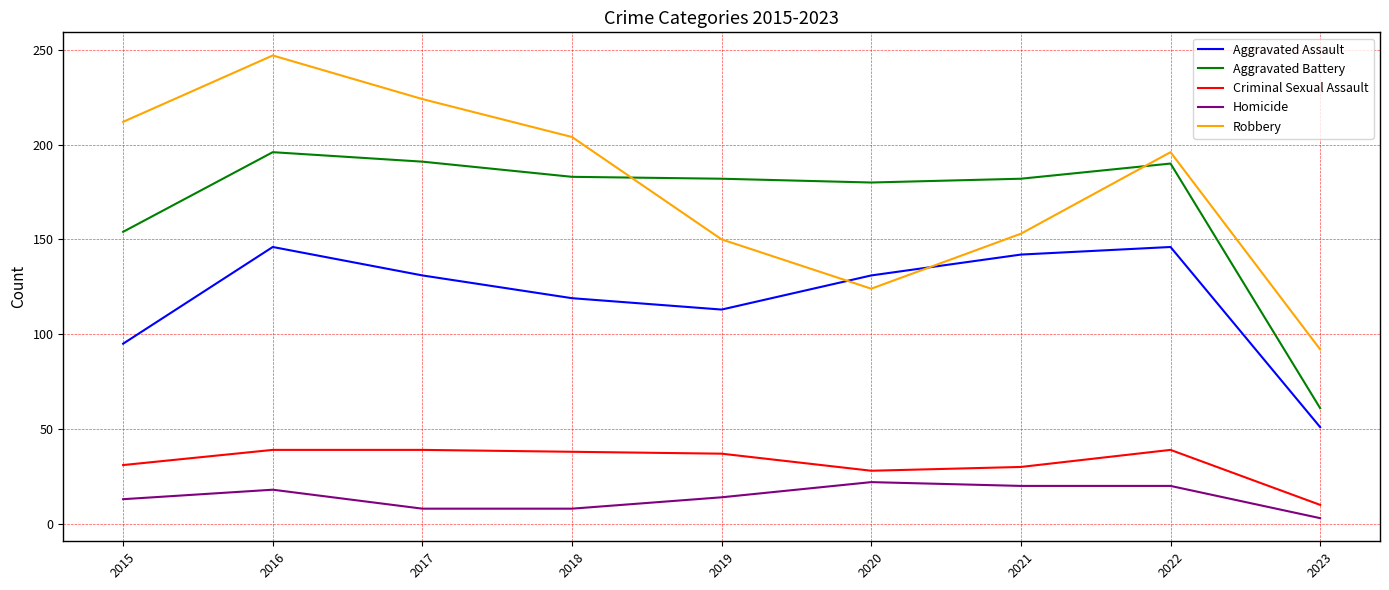

Which series has the widest spread of values?

Robbery